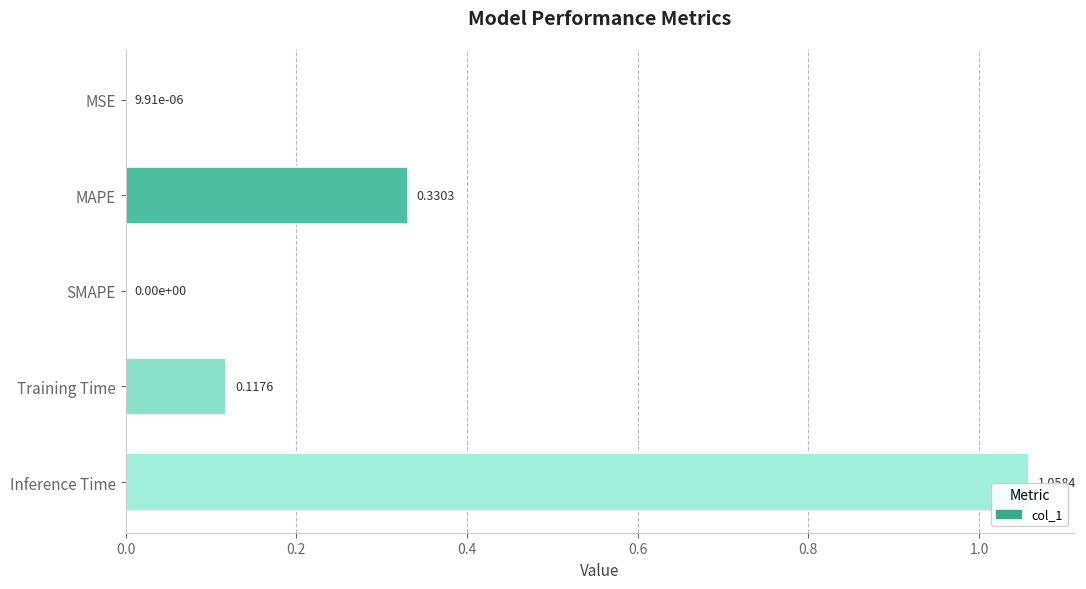

What is the sum of all values?

1.5